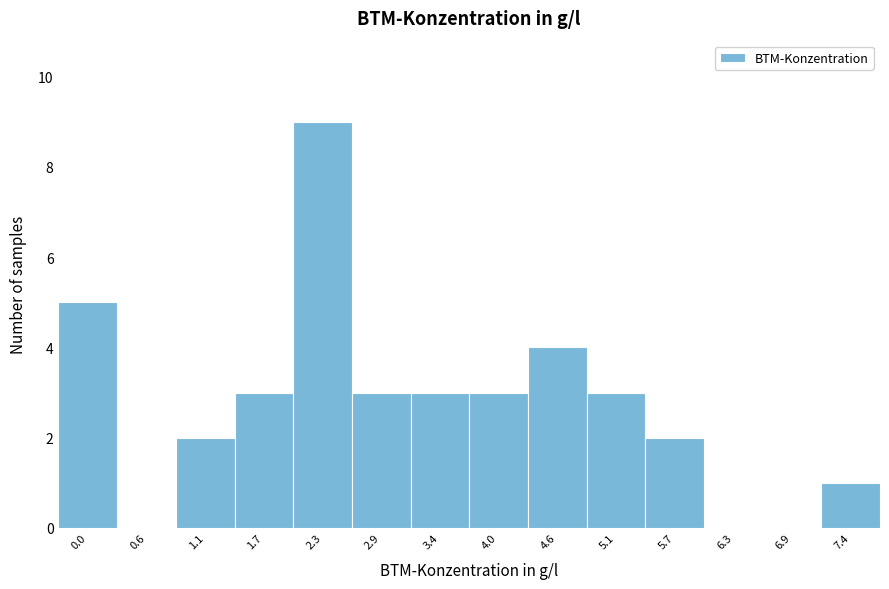

Reading left to right, extract all data points from this chart.

0.0=5	0.6=0	1.1=2	1.7=3	2.3=9	2.9=3	3.4=3	4.0=3	4.6=4	5.1=3	5.7=2	6.3=0	6.9=0	7.4=1